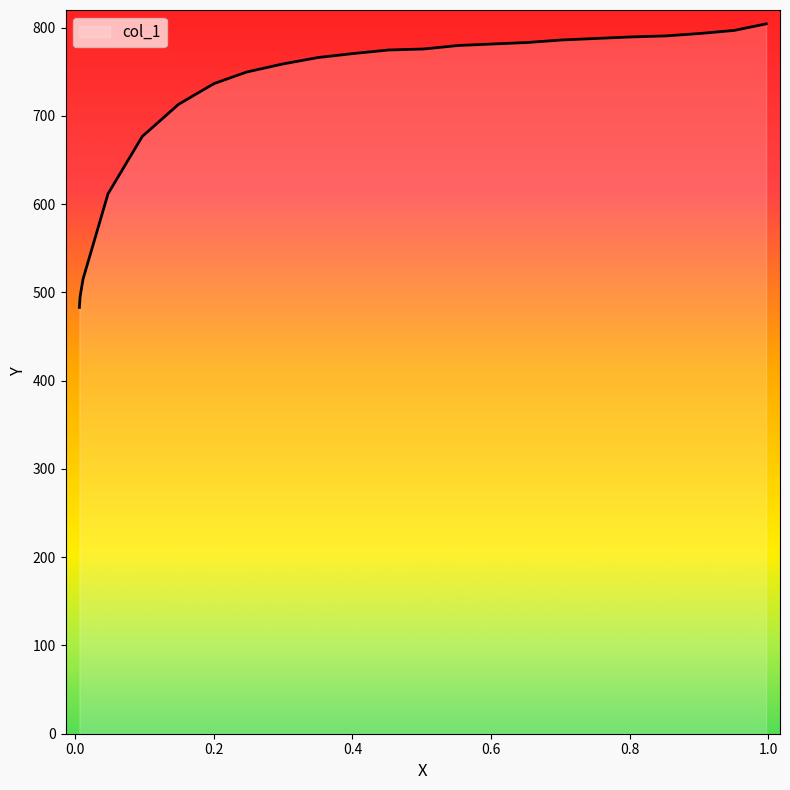

True or false: the data shows 796.9 at 0.9511.

True